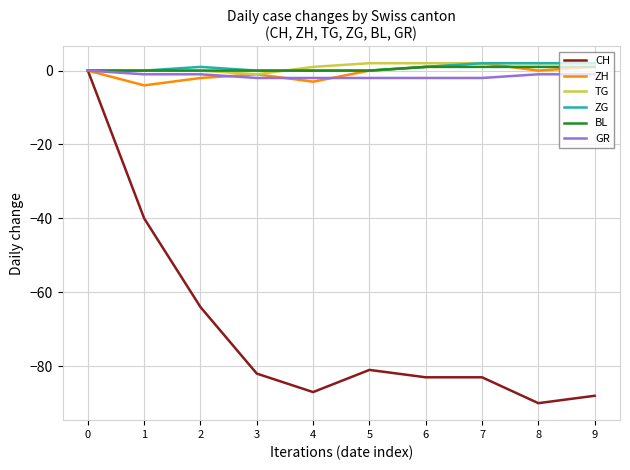

What is the spread (max minus min) of values at 9?

90